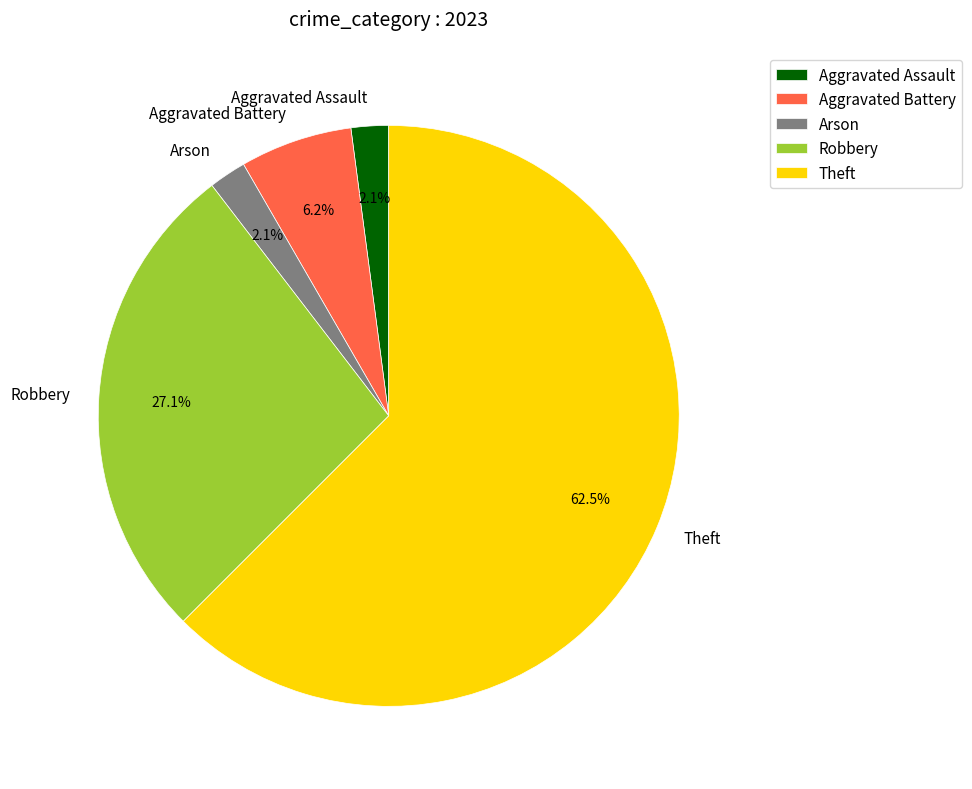

To the nearest percent, what is the average slice percentage?

20%